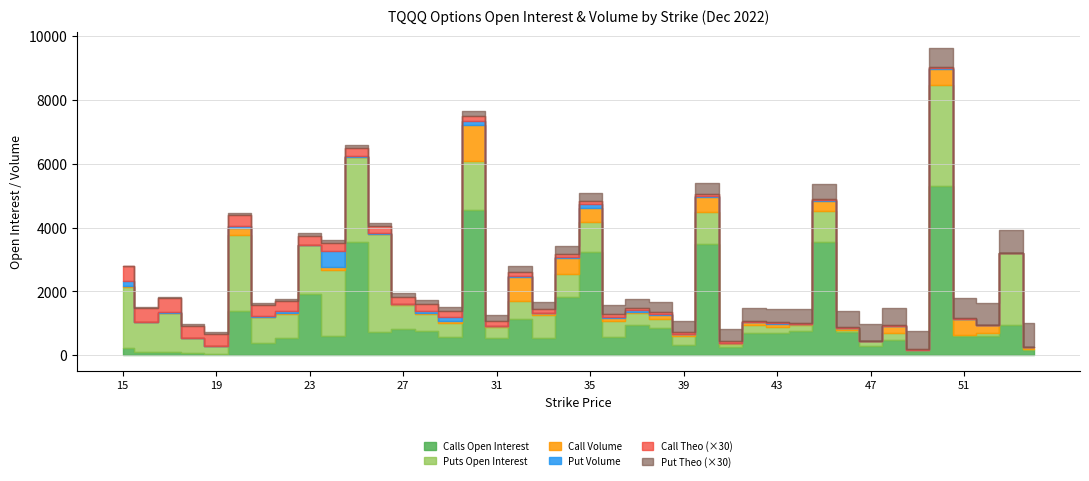

Between 35 and 29, which is larger?

35